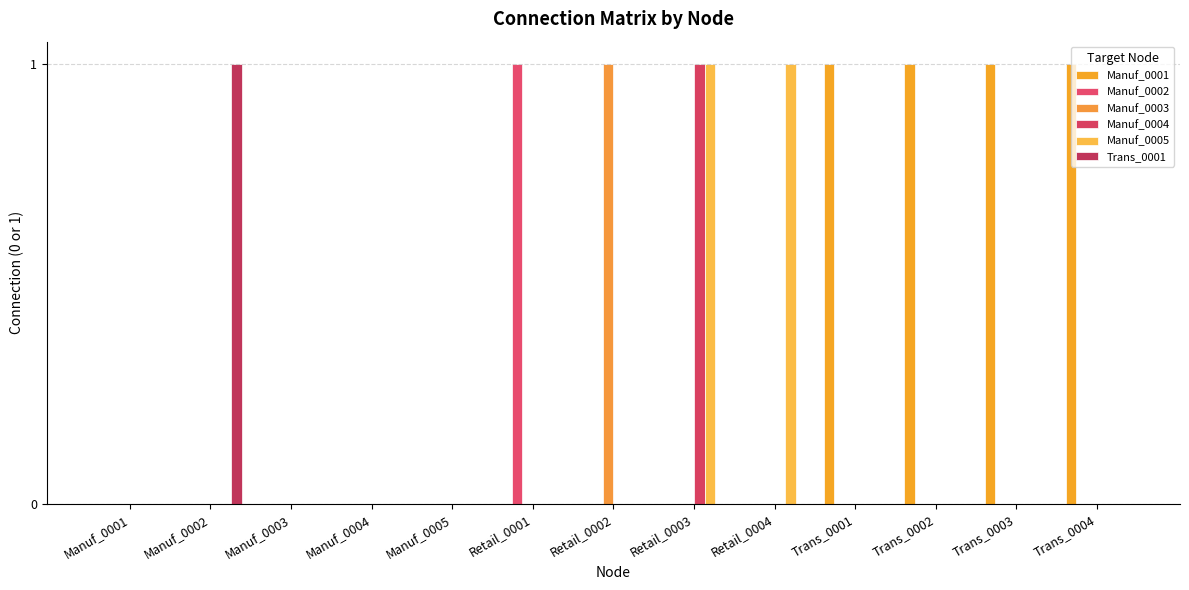

Is the value of Trans_0001 at Retail_0002 greater than the value of Manuf_0003 at Retail_0003?

No